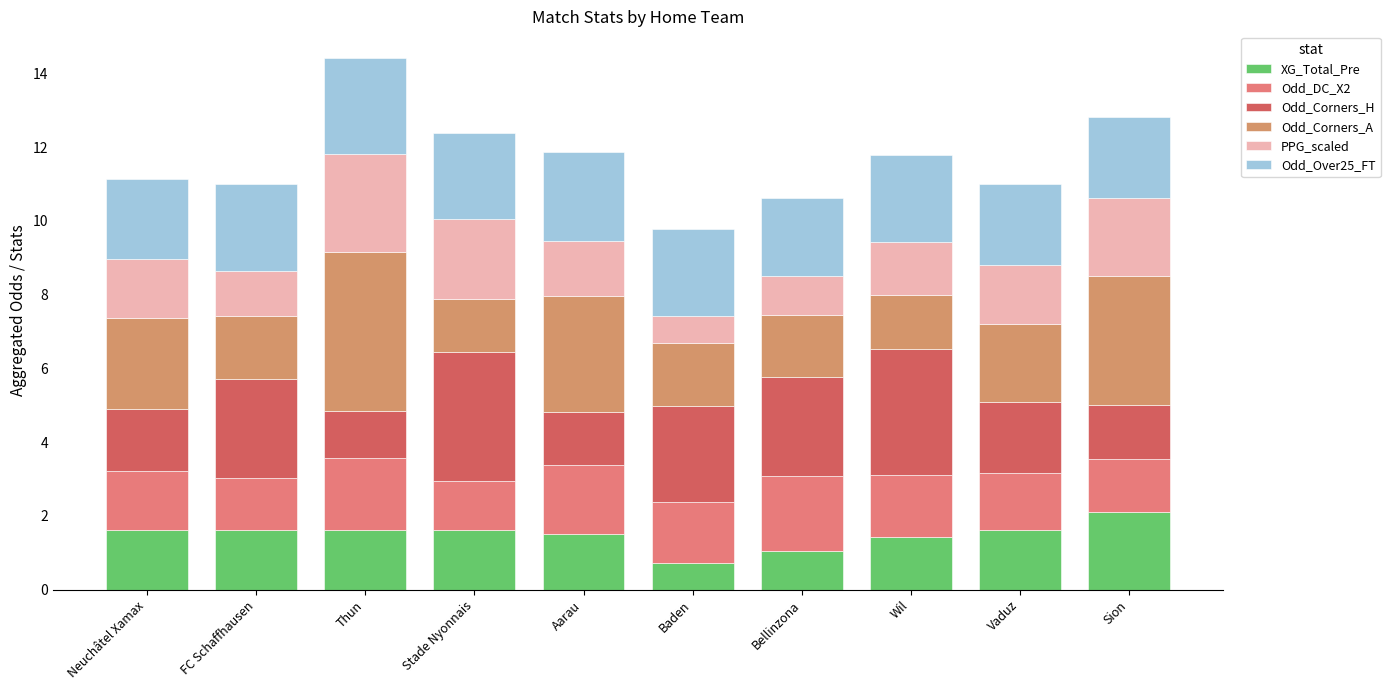

Count the number of data series in this chart.

6